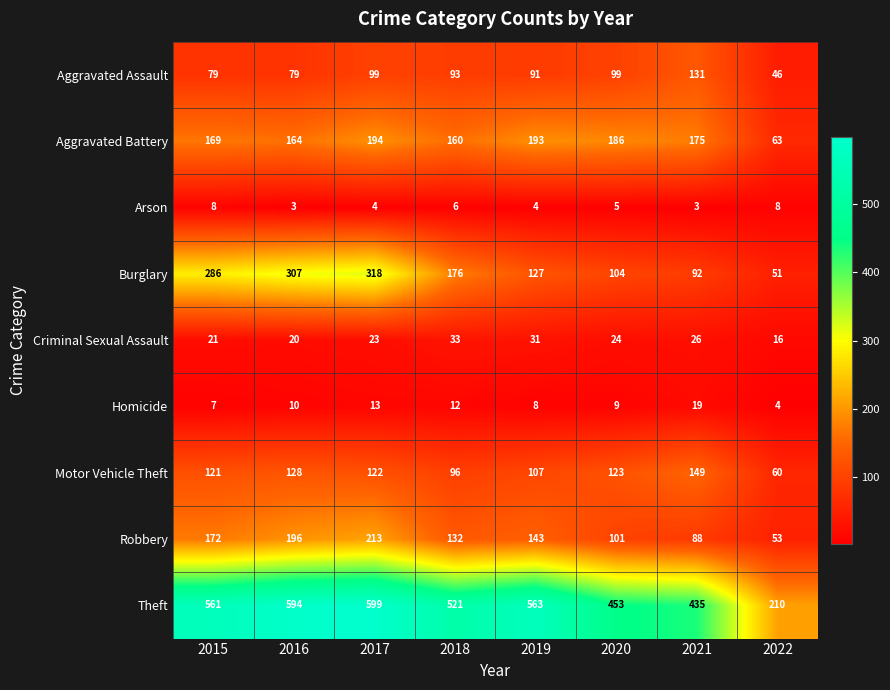

The value of Theft at 2022 is 369. True or false?

False